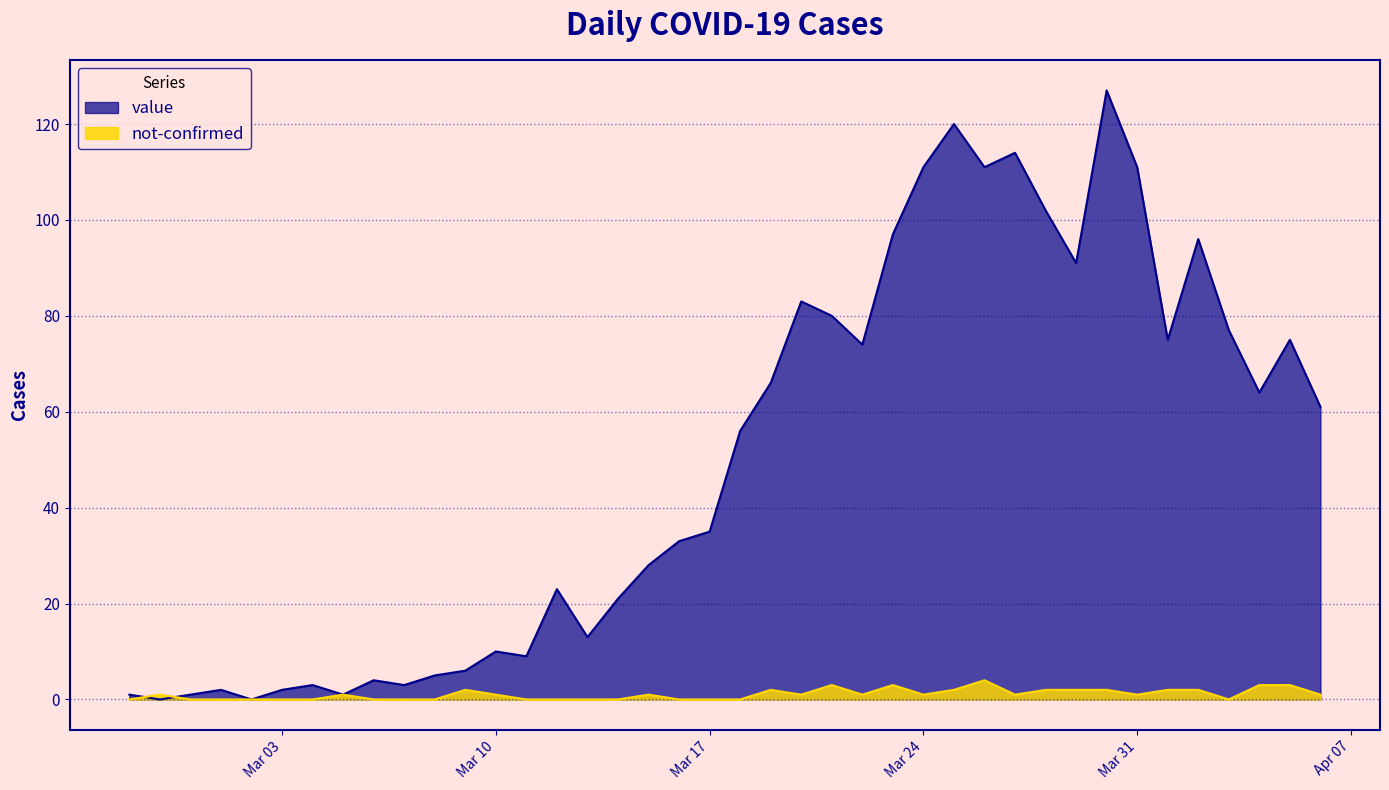

Between 2020-03-04 and 2020-04-04, which is larger?

2020-04-04